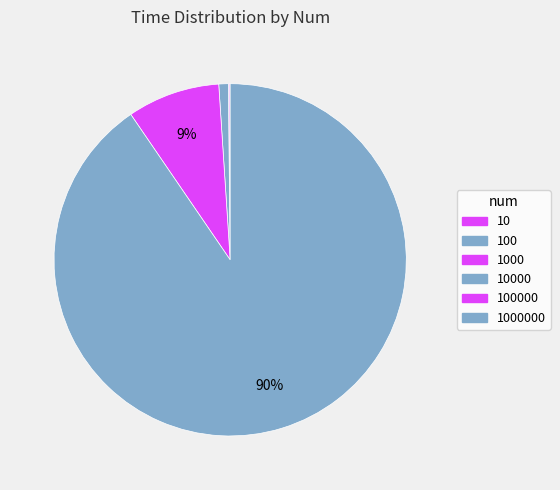

How much of the chart is everything except 10000?

99.1%